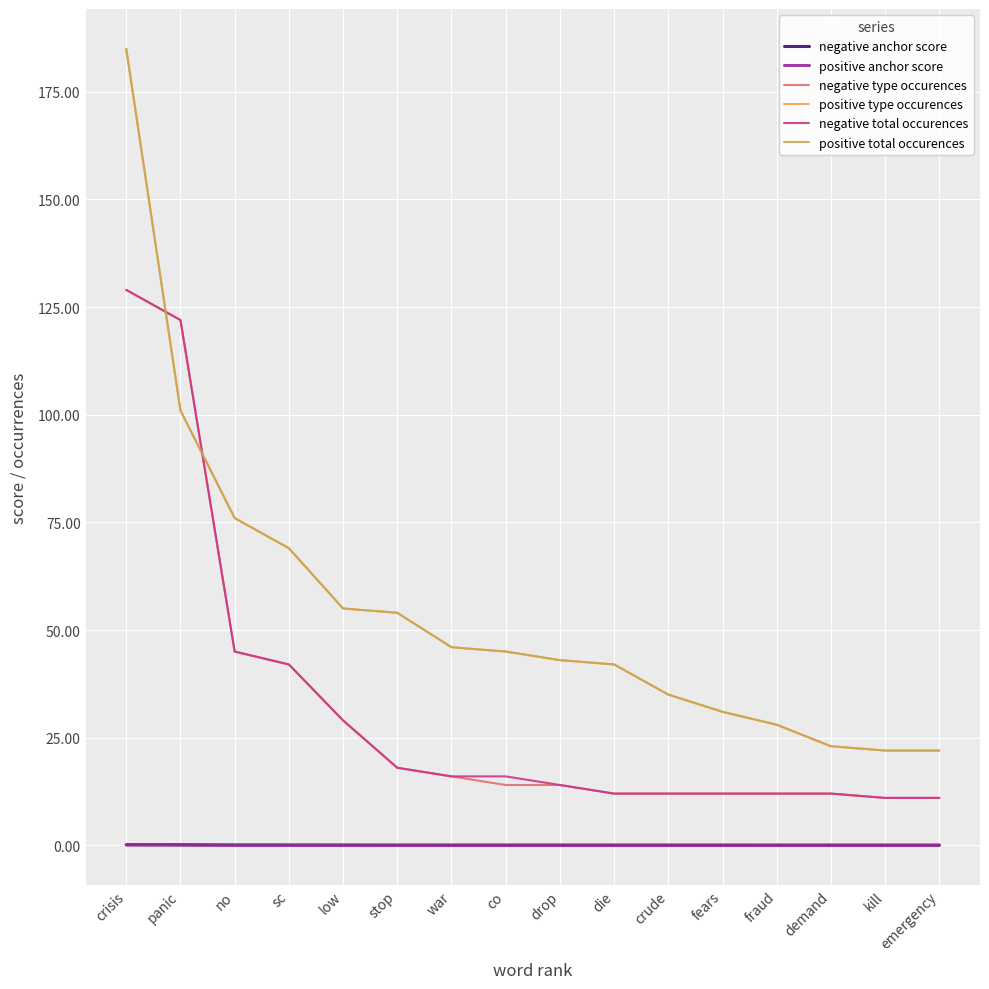

Which has a higher value, low or emergency?

low